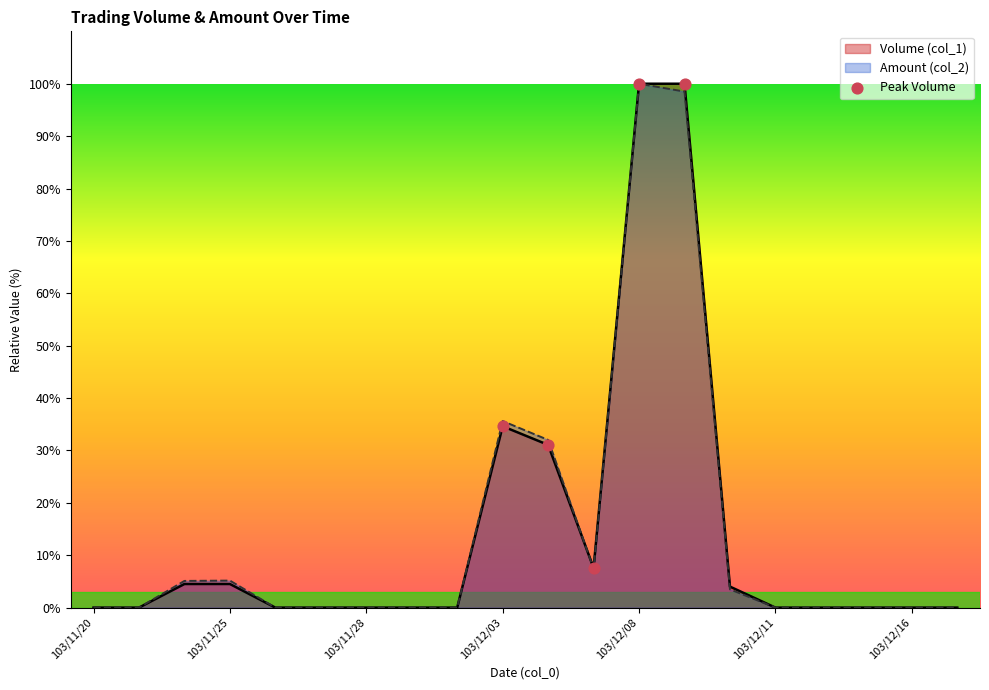

What is the maximum value for Amount (col_2)?

100.0